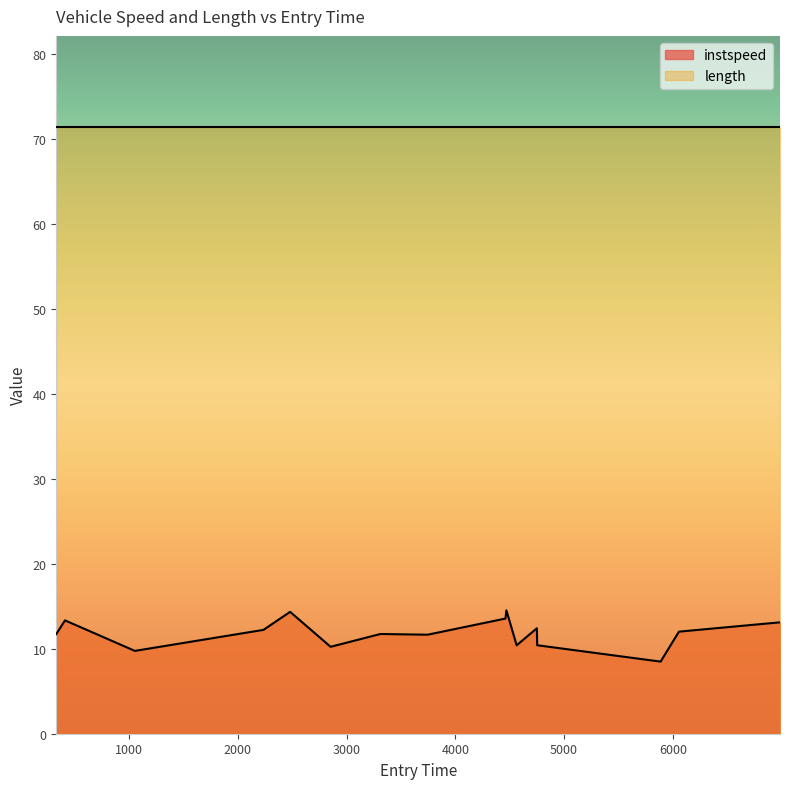

List the series in order of their peak value, highest first.

length, instspeed